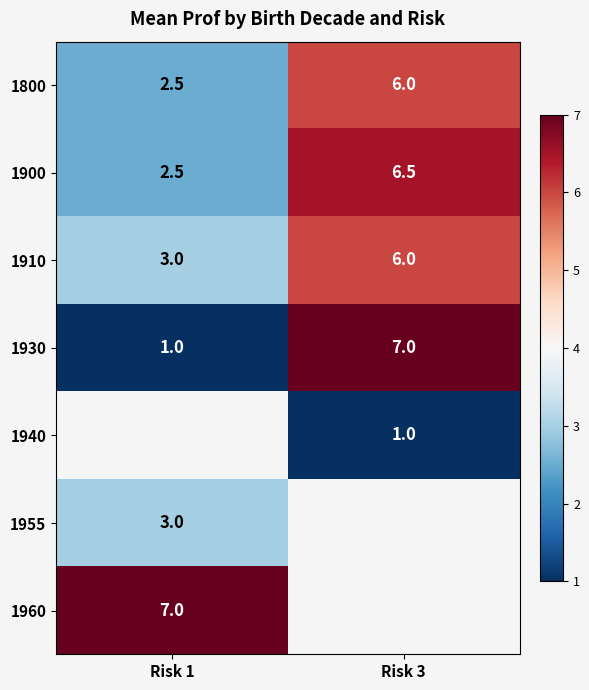

What is the difference between the row_3 values at Risk 3 and Risk 1?

6.0